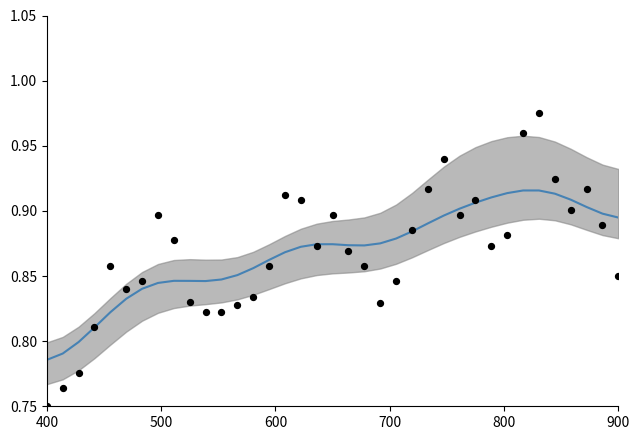

Is the value of Close at 30 greater than the value of Close (smooth) at 8?

Yes